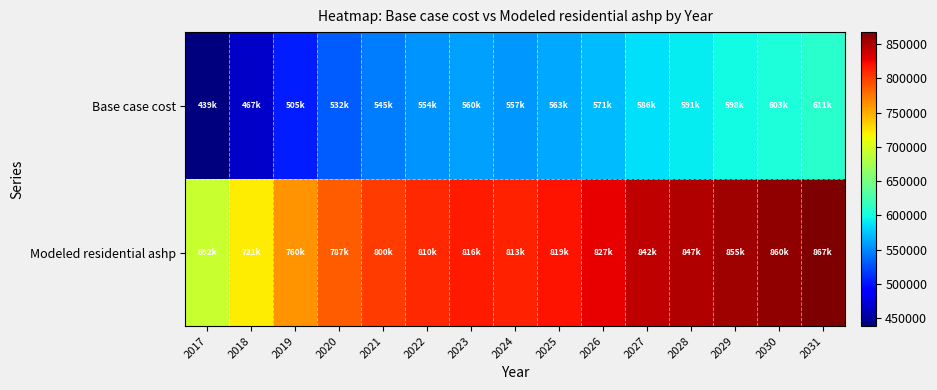

List the series in order of their overall mean, lowest first.

Base case cost, Modeled residential ashp